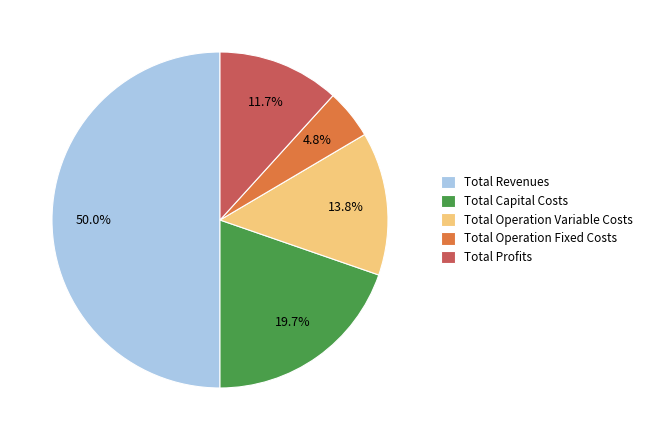

To the nearest percent, what portion does Total Revenues represent?

50%